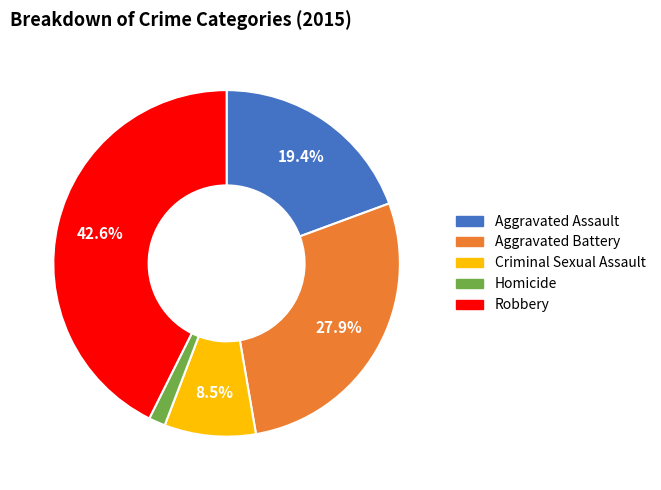

Between Aggravated Assault and Criminal Sexual Assault, which is larger?

Aggravated Assault